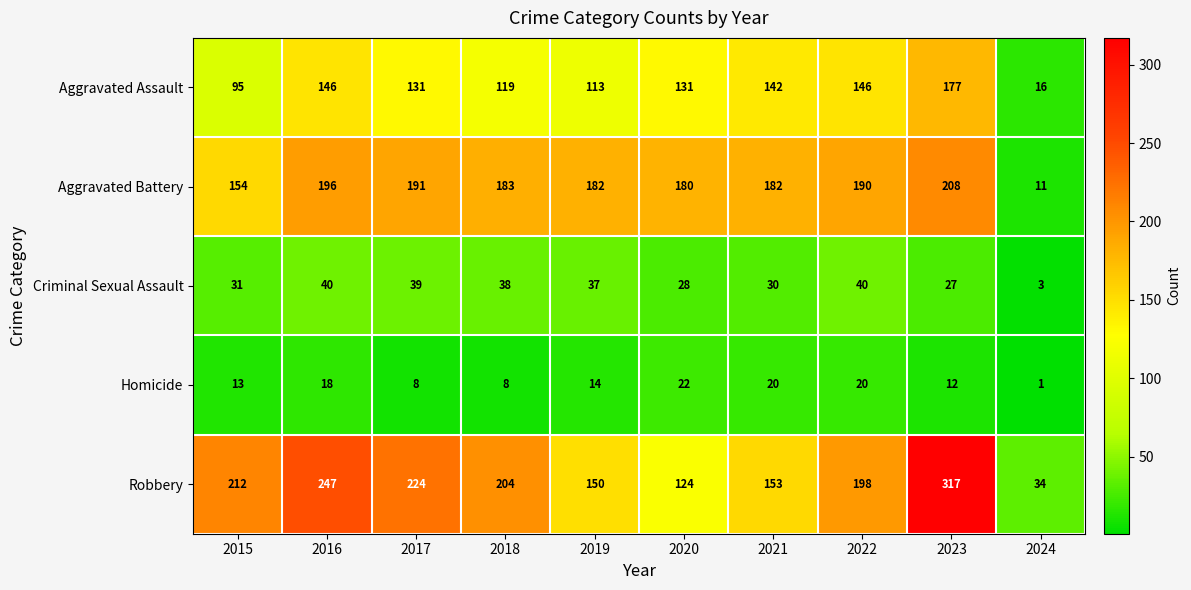

Is it true that Criminal Sexual Assault equals 38 at 2018?

True